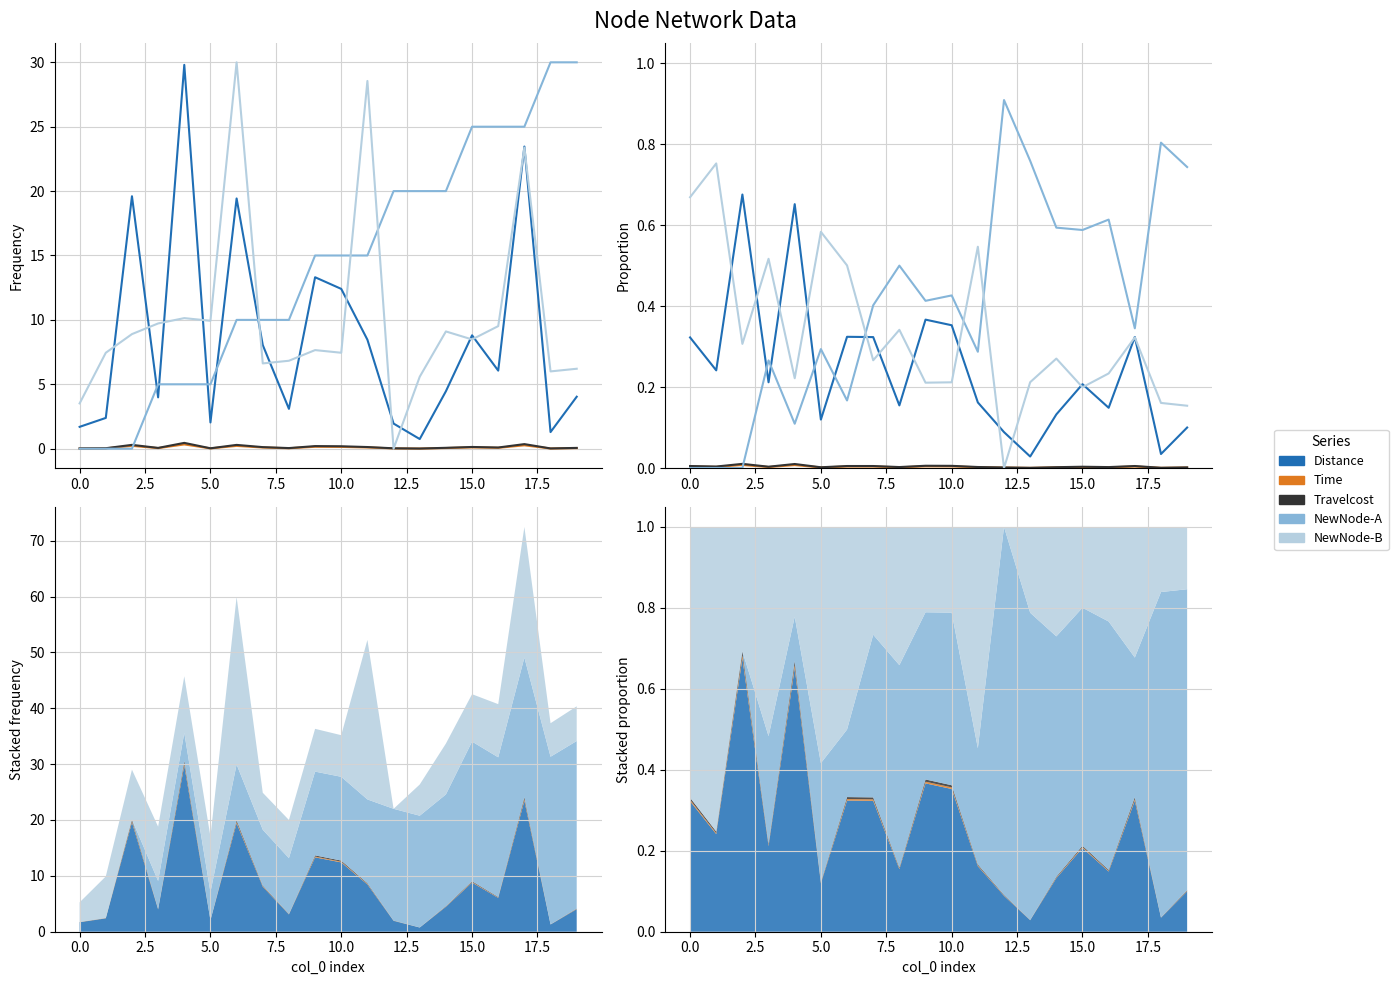

What is the sum of the Distance values at 15 and 17.5?

0.4